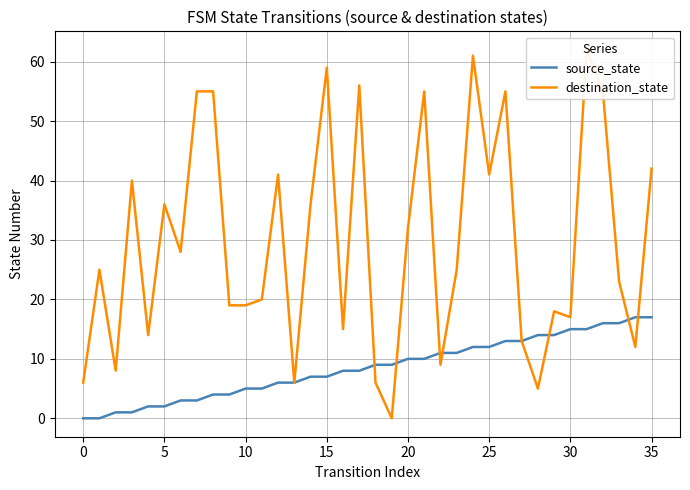

List the series in order of their peak value, lowest first.

source_state, destination_state